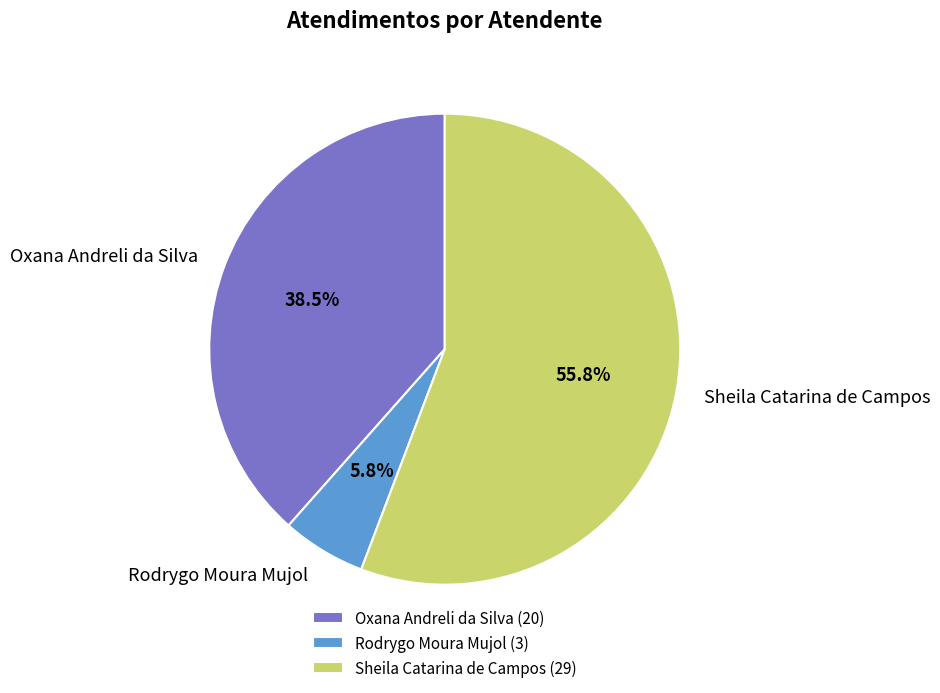

The Oxana Andreli da Silva slice represents 30% of the pie. True or false?

False